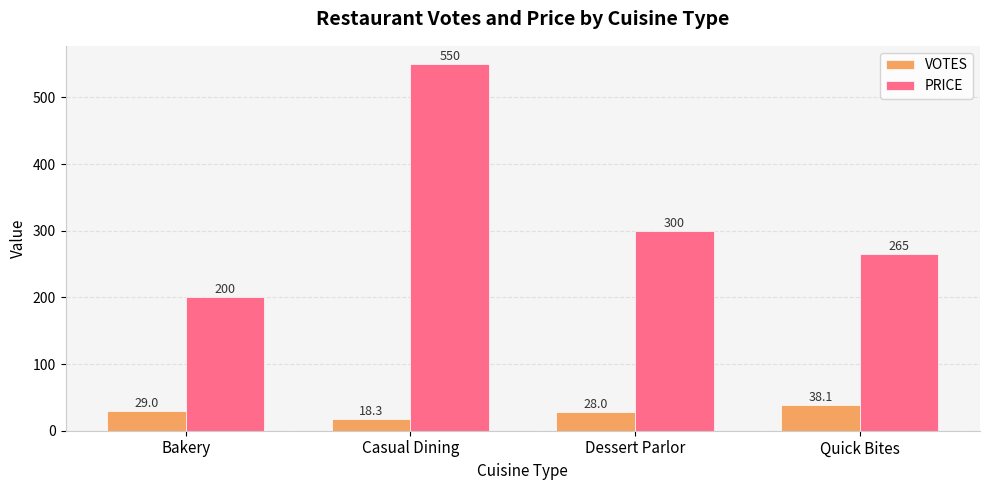

What value does the PRICE series have at Quick Bites?

265.0